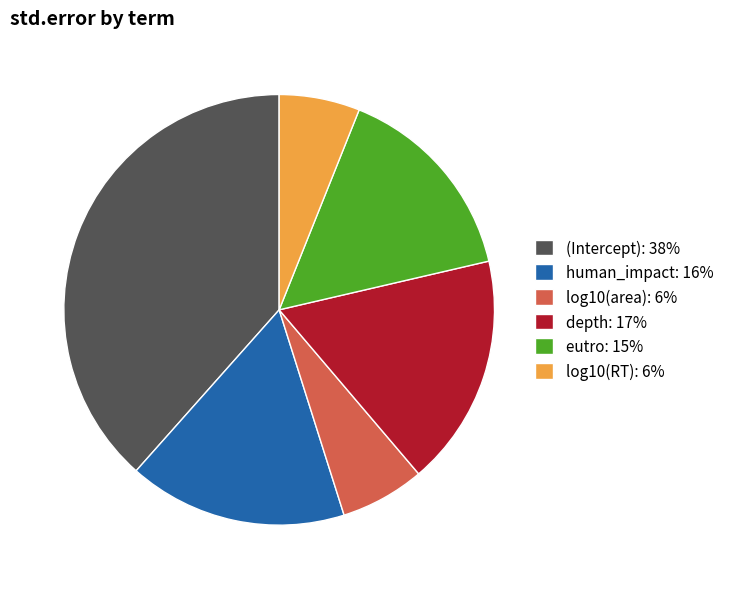

Is log10(area) the majority of the pie?

No